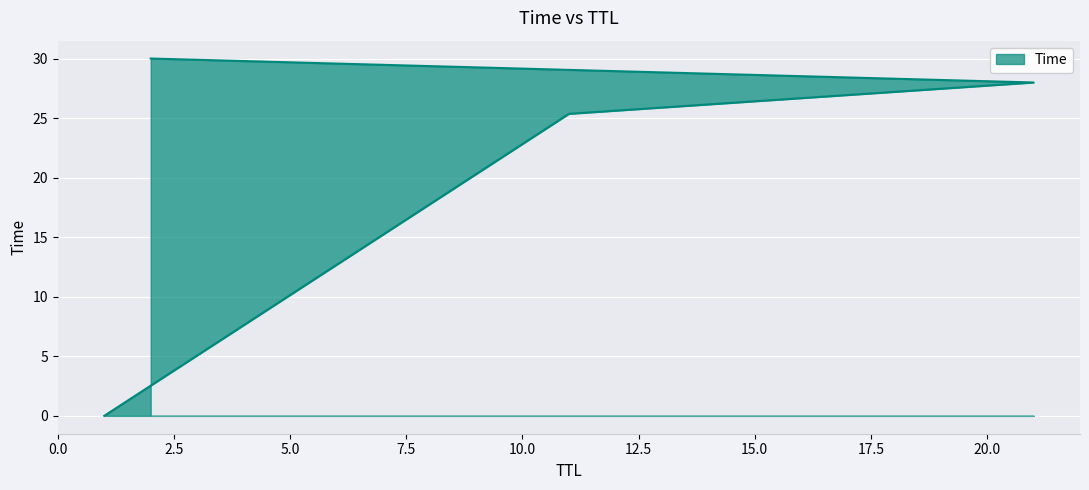

How many series are shown in this chart?

1